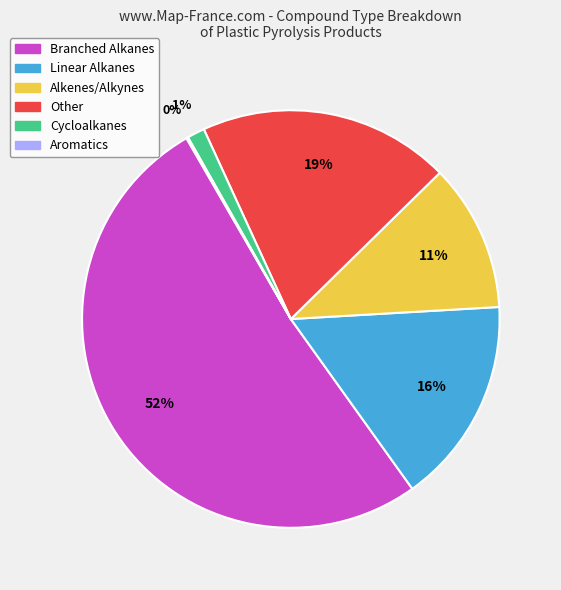

To the nearest percent, what is the difference between the Linear Alkanes and Other slice percentages?

3%